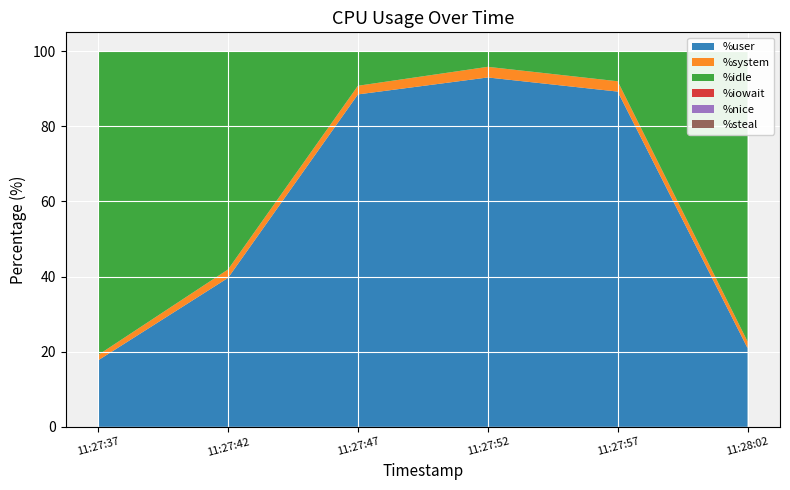

Reading left to right, transcribe all the data shown in this chart.

%user: 11:27:37=17.7	11:27:42=39.6	11:27:47=88.5	11:27:52=93.0	11:27:57=89.2	11:28:02=21.0
%system: 11:27:37=1.4	11:27:42=2.2	11:27:47=2.3	11:27:52=2.8	11:27:57=2.8	11:28:02=1.8
%idle: 11:27:37=80.6	11:27:42=58.0	11:27:47=9.2	11:27:52=4.2	11:27:57=8.0	11:28:02=77.0
%iowait: 11:27:37=0.2	11:27:42=0.1	11:27:47=0.1	11:27:52=0.0	11:27:57=0.0	11:28:02=0.2
%nice: 11:27:37=0.0	11:27:42=0.0	11:27:47=0.0	11:27:52=0.0	11:27:57=0.0	11:28:02=0.0
%steal: 11:27:37=0.0	11:27:42=0.0	11:27:47=0.0	11:27:52=0.0	11:27:57=0.0	11:28:02=0.0